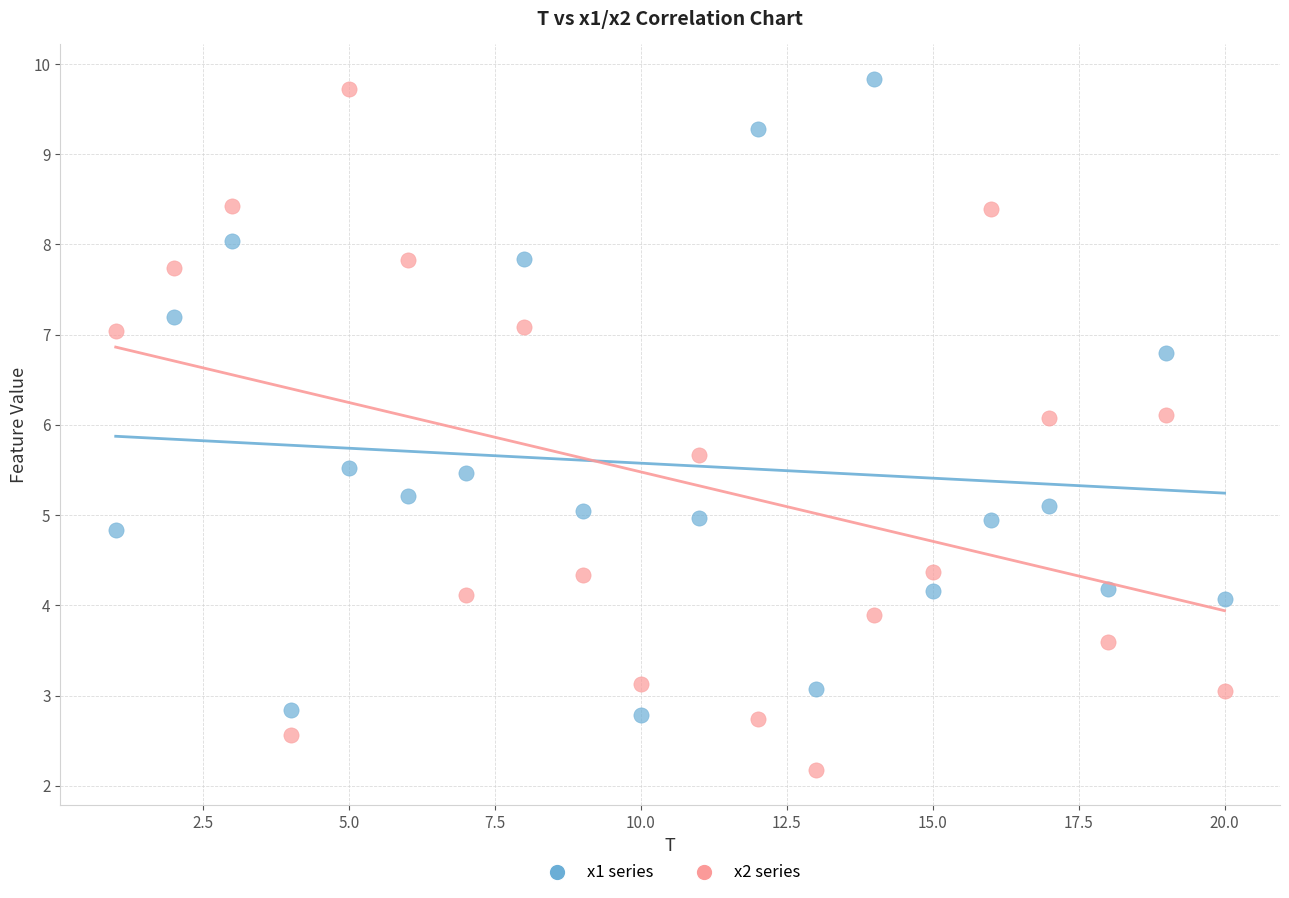

Across all data points, what is the range of Y values (max minus min)?

7.7